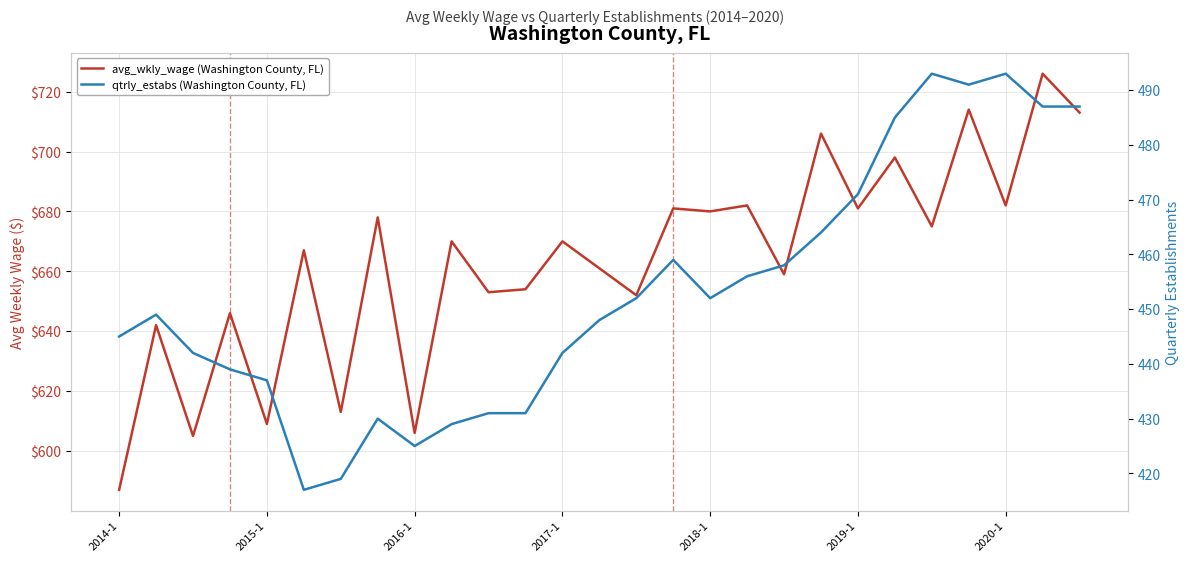

Which series has the largest total across all categories?

avg_wkly_wage